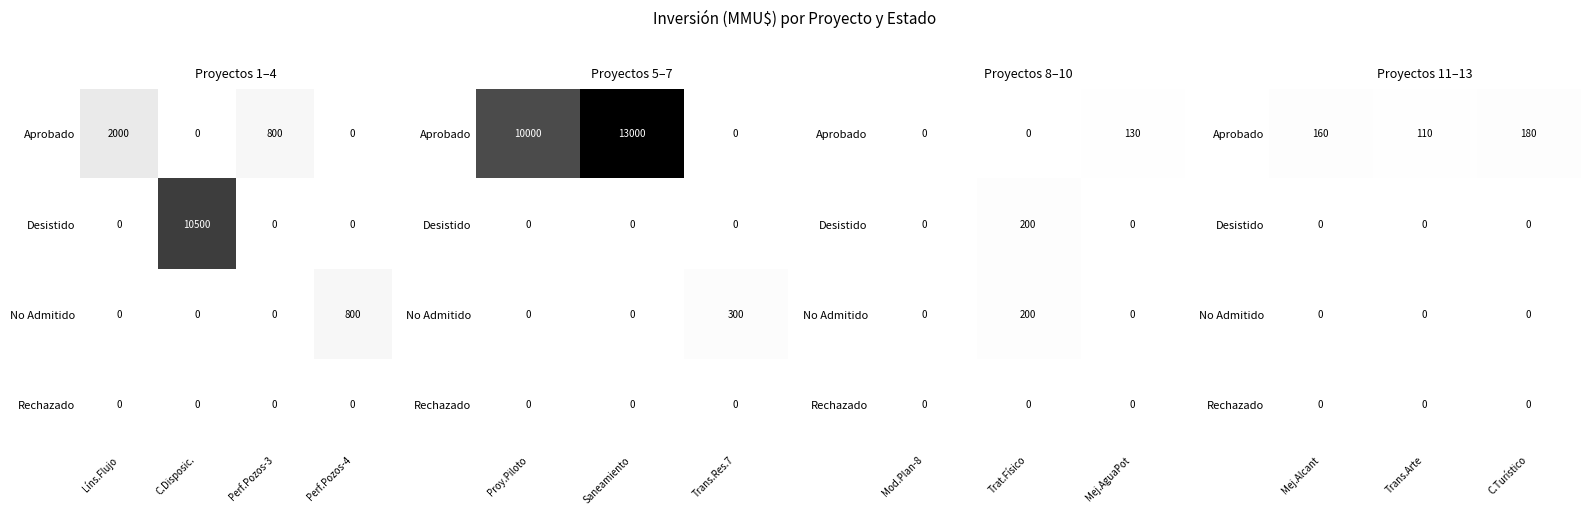

Which series has the largest range (max minus min)?

Aprobado